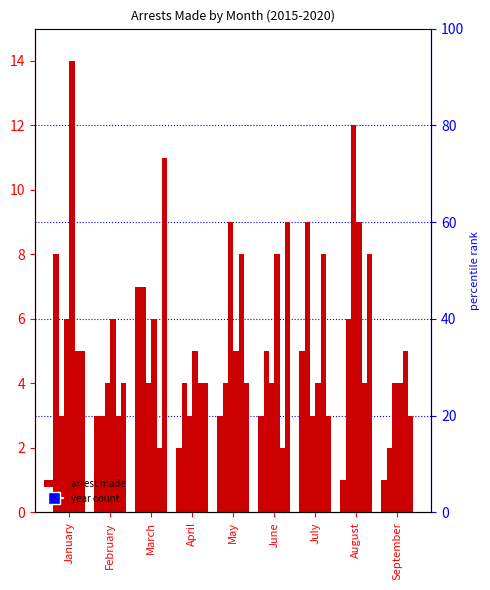

At which category is the sum across all series the highest?

January